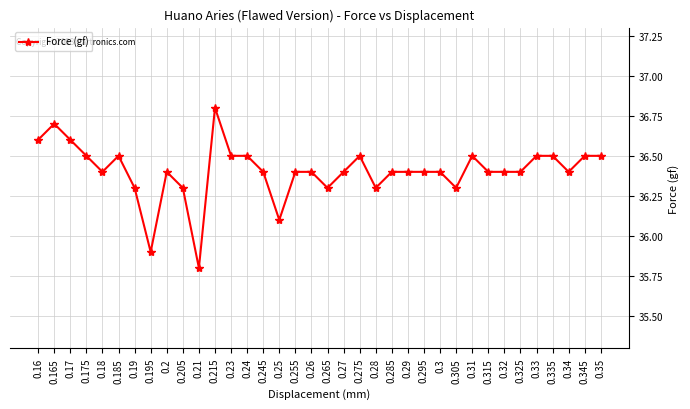

What position from the right is 0.24?

23